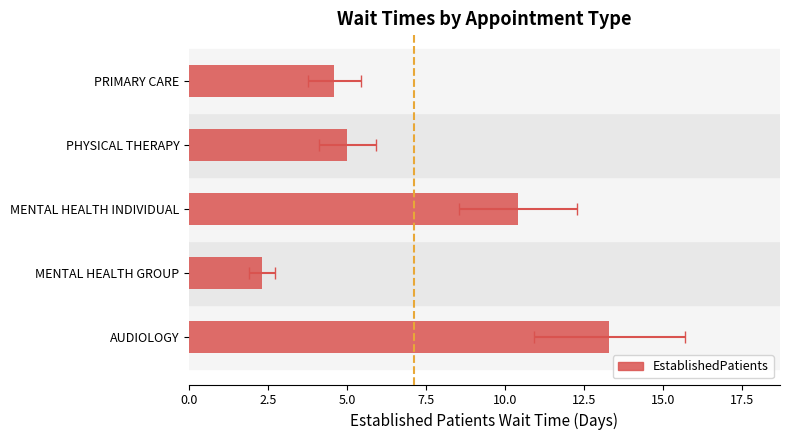

How many data points are less than 5?

2